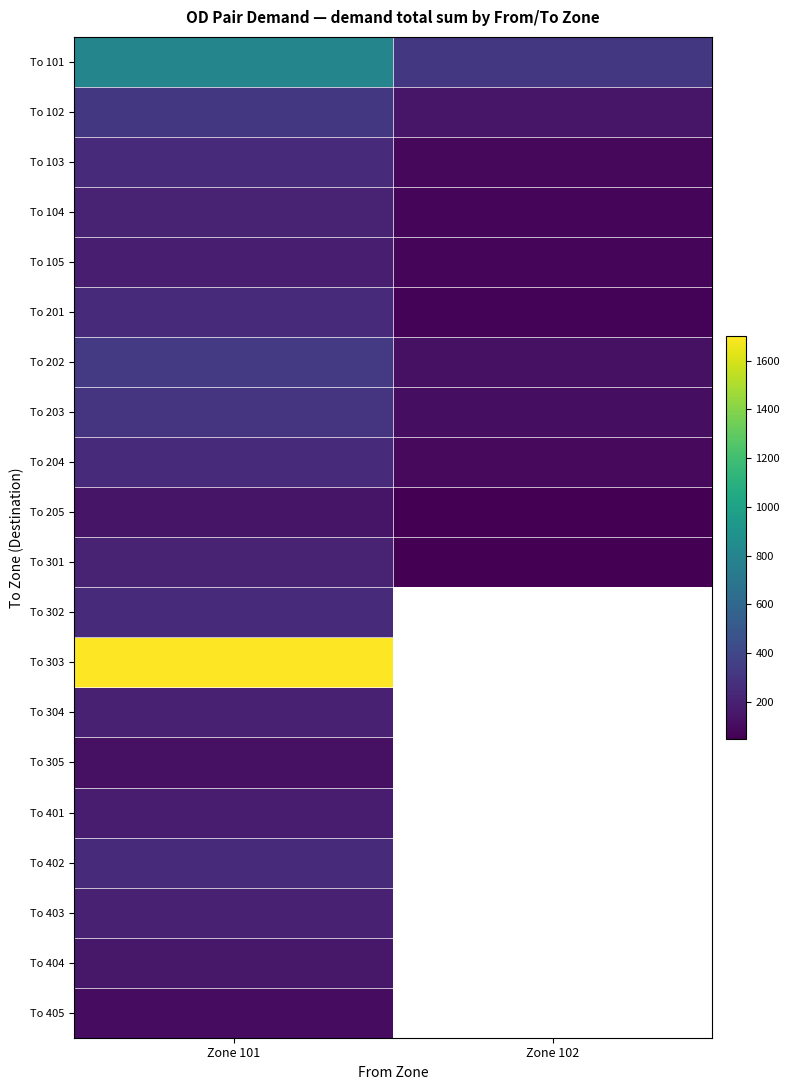

What is the difference between the To 203 values at Zone 101 and Zone 102?

192.1